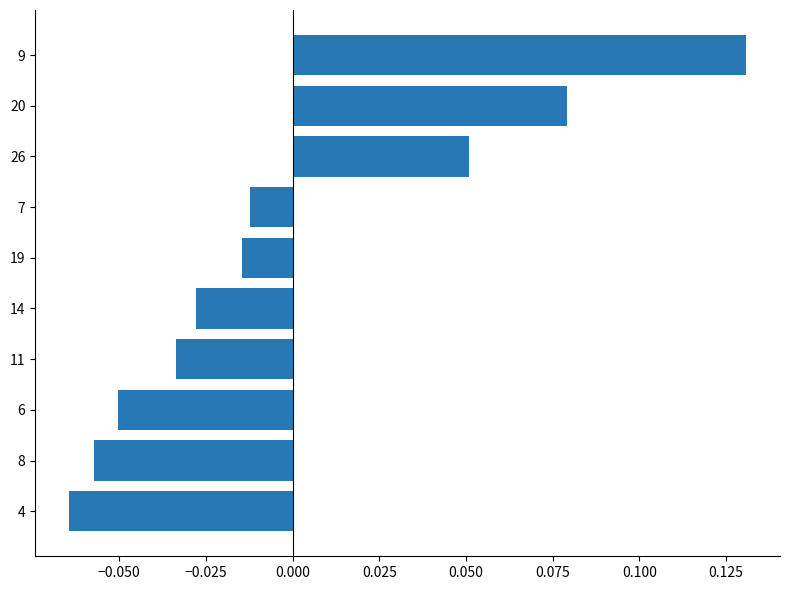

Is it true that the value at 4 is -0.0?

False